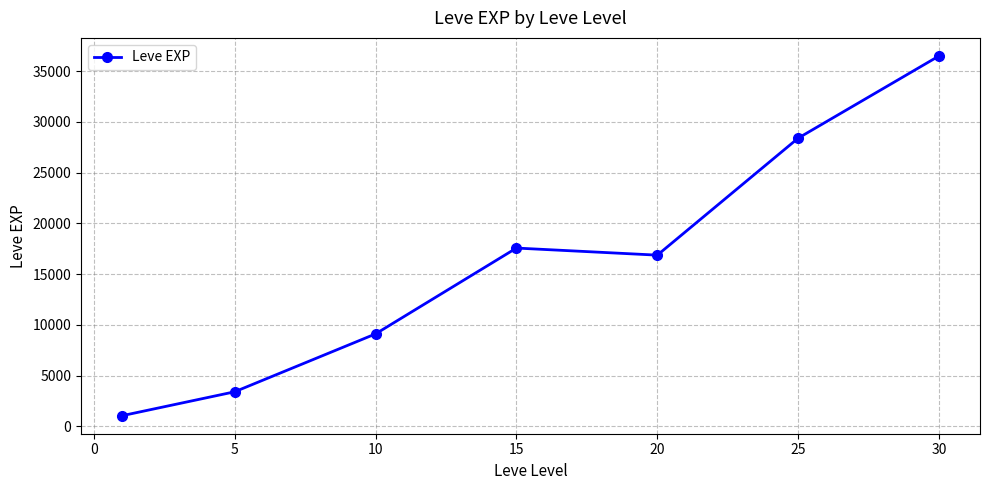

What is the smallest value displayed?

1048.0